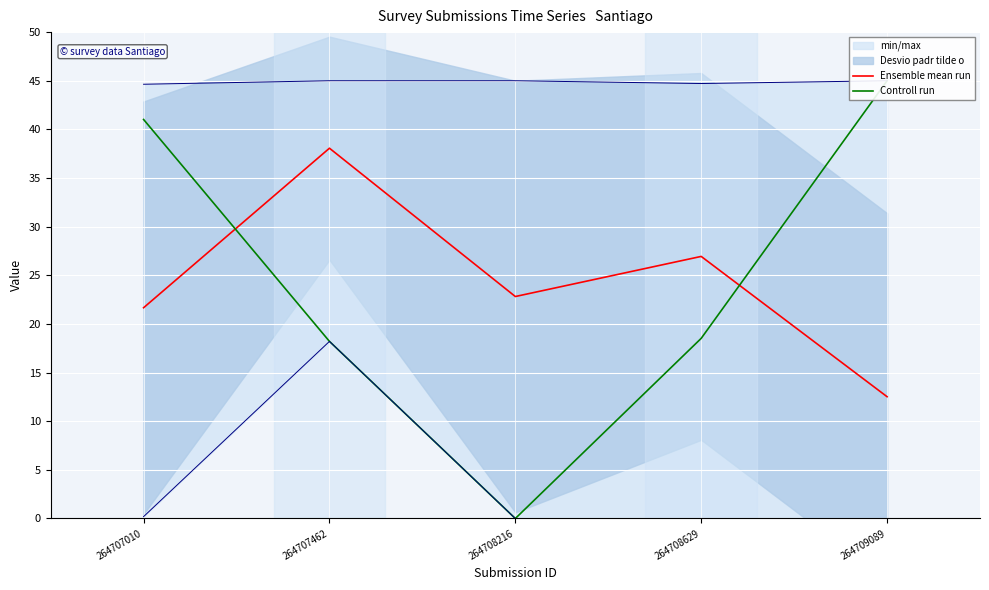

What is the greatest value displayed?

45.0